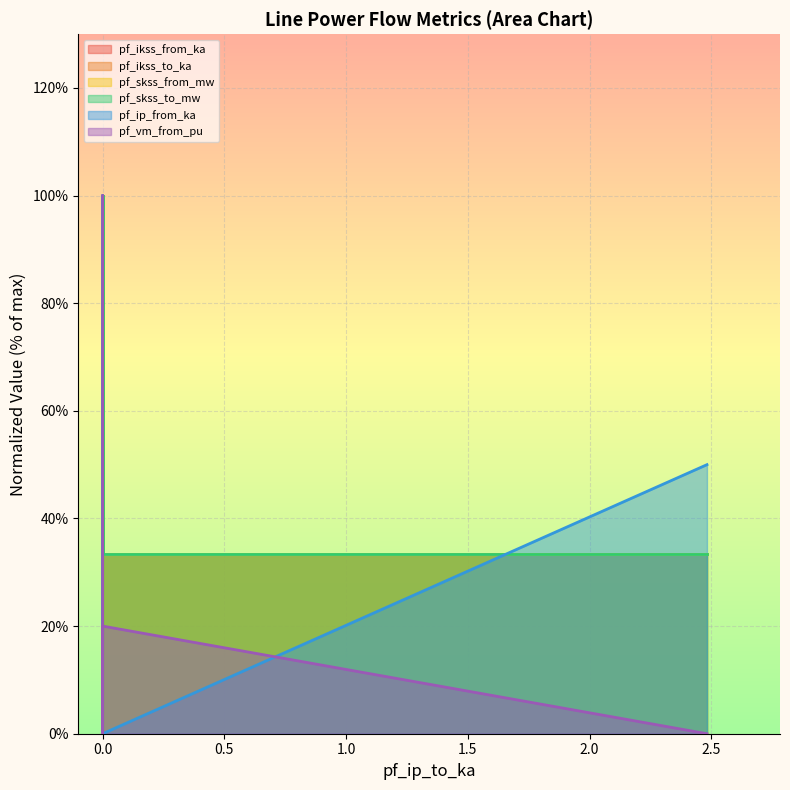

True or false: pf_vm_from_pu and pf_skss_to_mw cross at least once.

False